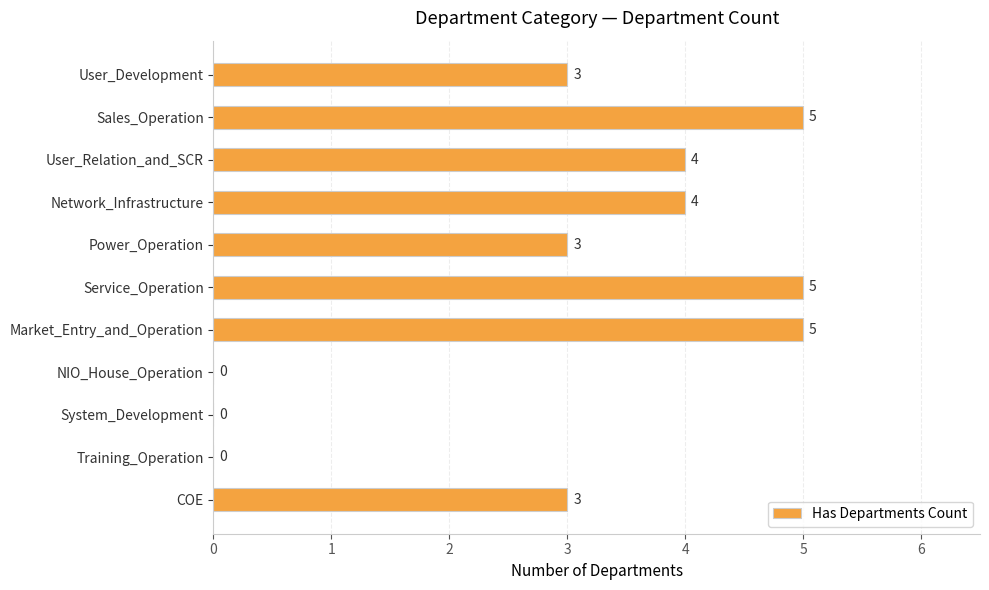

Is it true that the value at System_Development is 0?

True